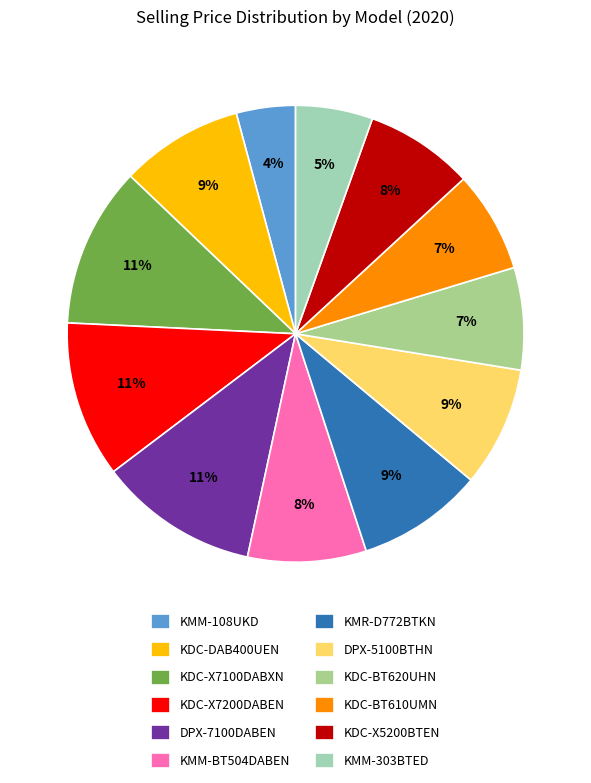

Which slice is the largest?

KDC-X7100DABXN